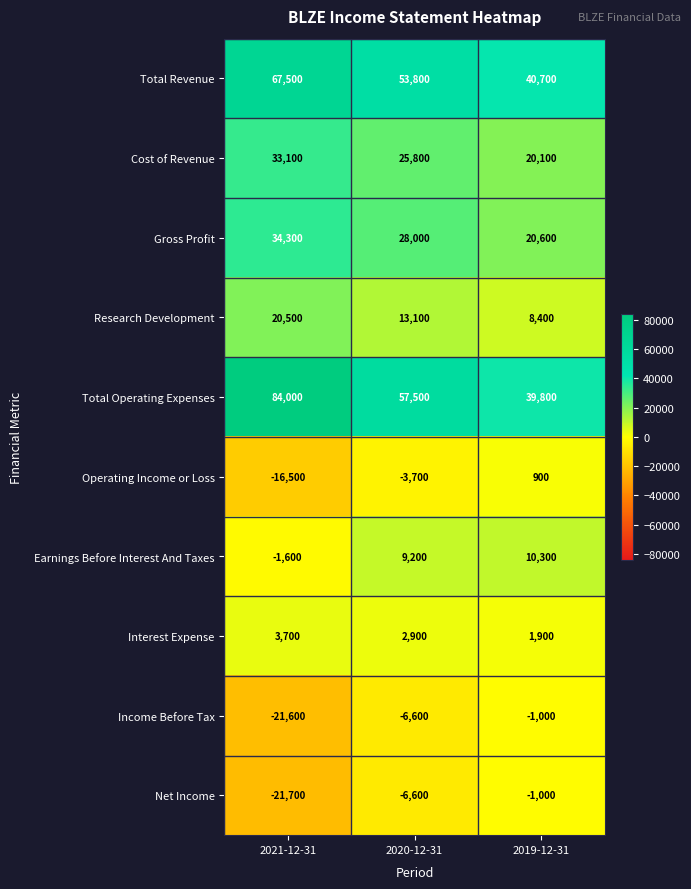

Which series has the widest spread of values?

Total Operating Expenses